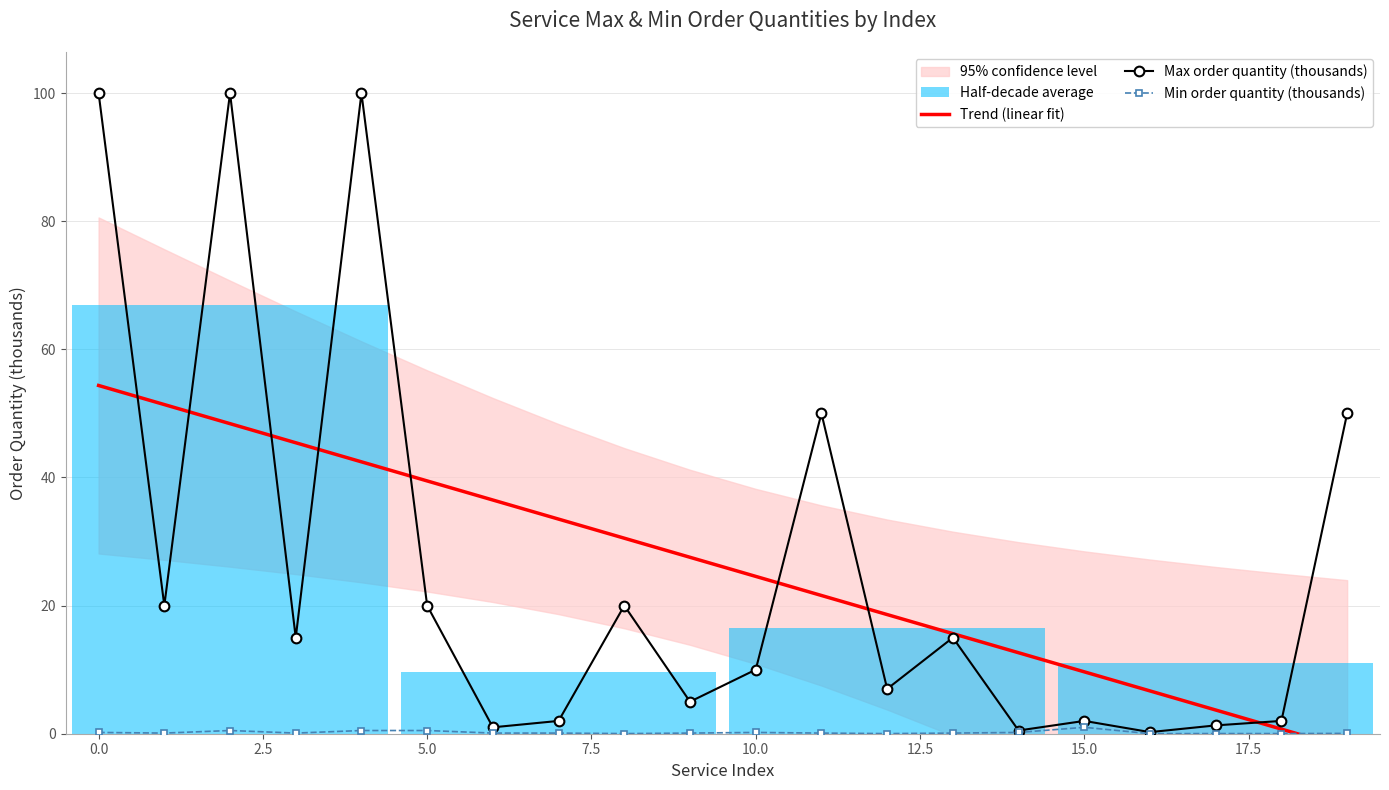

Reading right to left, extract all data points from this chart.

Trend (linear fit): -2.3	0.7	3.7	6.7	9.7	12.6	15.6	18.6	21.6	24.6	27.5	30.5	33.5	36.5	39.5	42.4	45.4	48.4	51.4	54.4
Max order quantity (thousands): 50.0	2.0	1.3	0.2	2.0	0.5	15.0	7.0	50.0	10.0	5.0	20.0	2.0	1.0	20.0	100.0	15.0	100.0	20.0	100.0
Min order quantity (thousands): 0.1	0.0	0.0	0.0	1.0	0.2	0.1	0.0	0.1	0.2	0.1	0.0	0.1	0.1	0.5	0.5	0.1	0.5	0.1	0.2